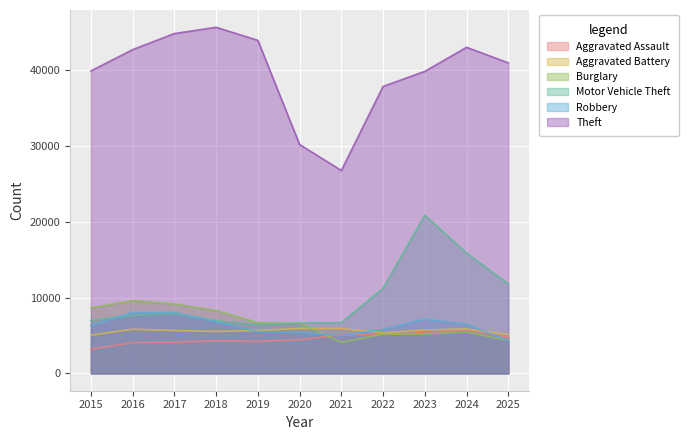

Where do Aggravated Assault and Burglary first cross each other?

2020 and 2021